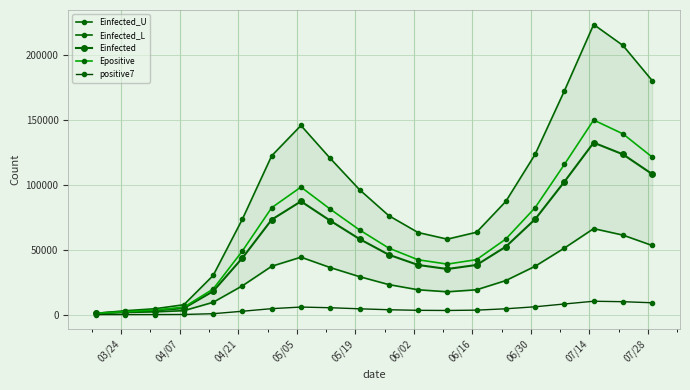

How many lines are shown in the chart?

5